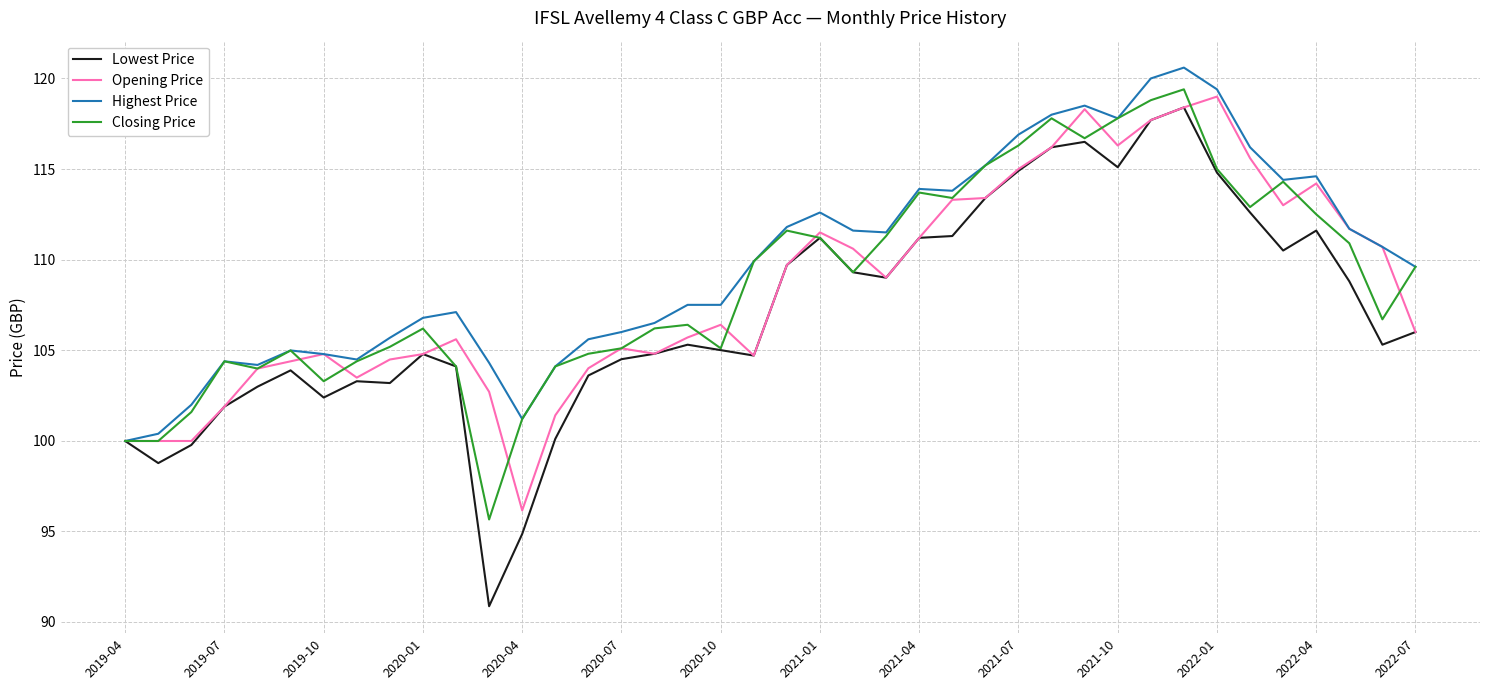

Which series has the largest range (max minus min)?

Lowest Price